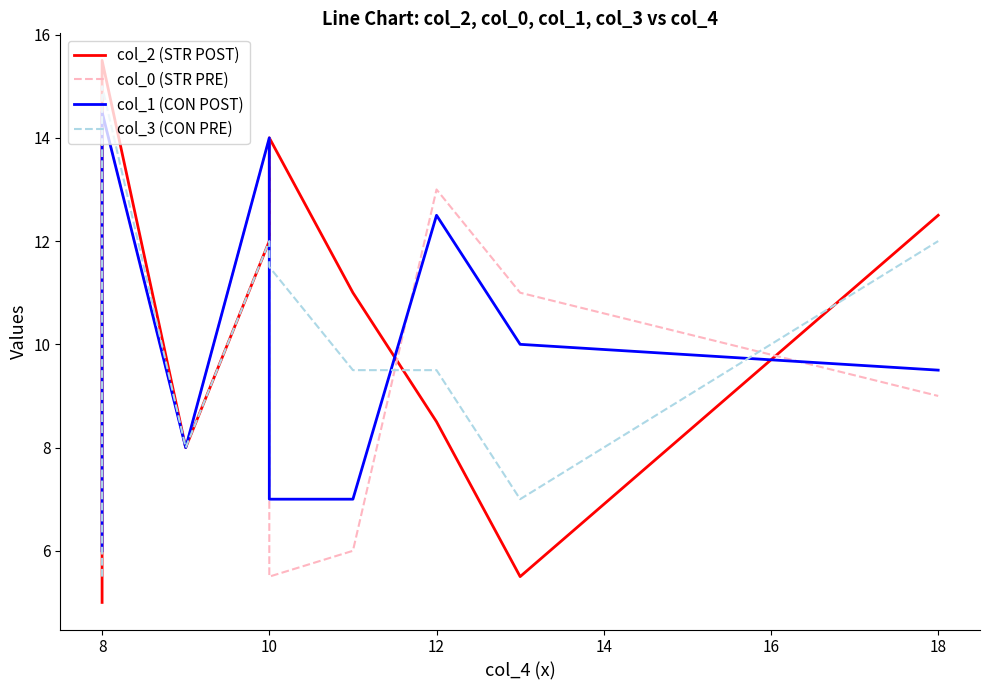

Where is the first local maximum for col_0 (STR PRE)?

8